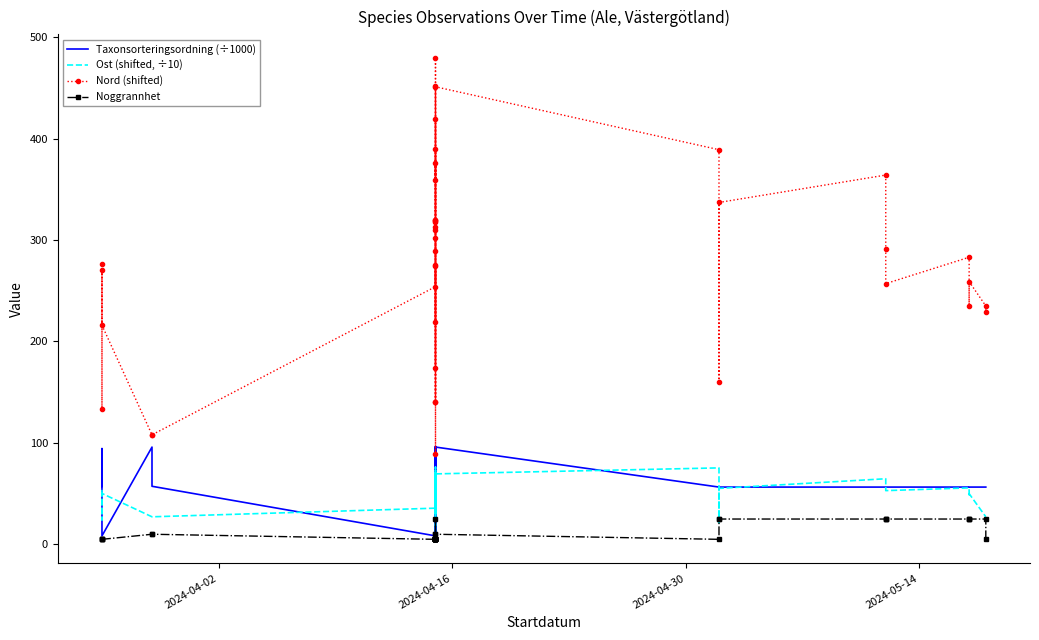

What is the difference between the maximum and minimum values in the Nord (shifted) series?

390.0